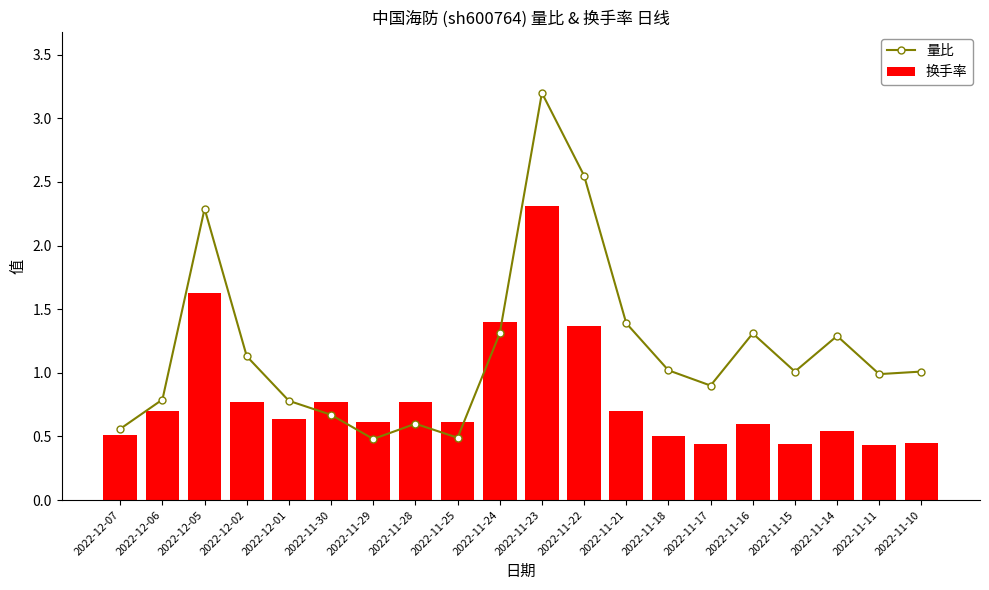

True or false: 量比 has a value of 0.9 at 2022-11-17.

True